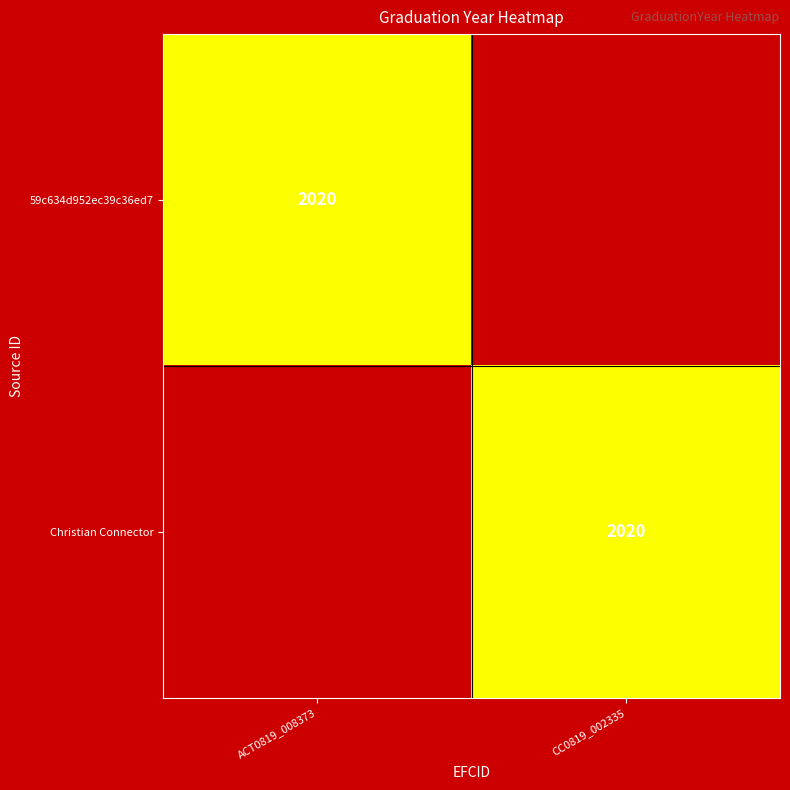

The 59c634d952ec39c36ed7 series shows 2020 at ACT0819_008373. True or false?

True